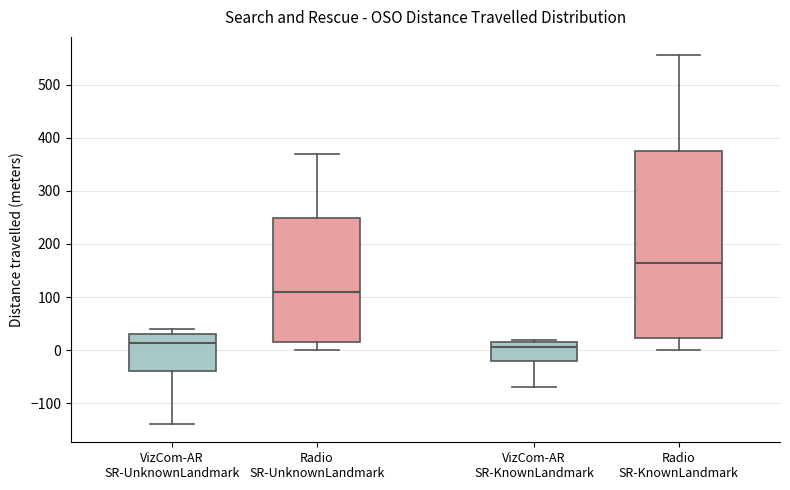

Which box is the tallest, from its lower edge to its upper edge?

Radio SR-KnownLandmark